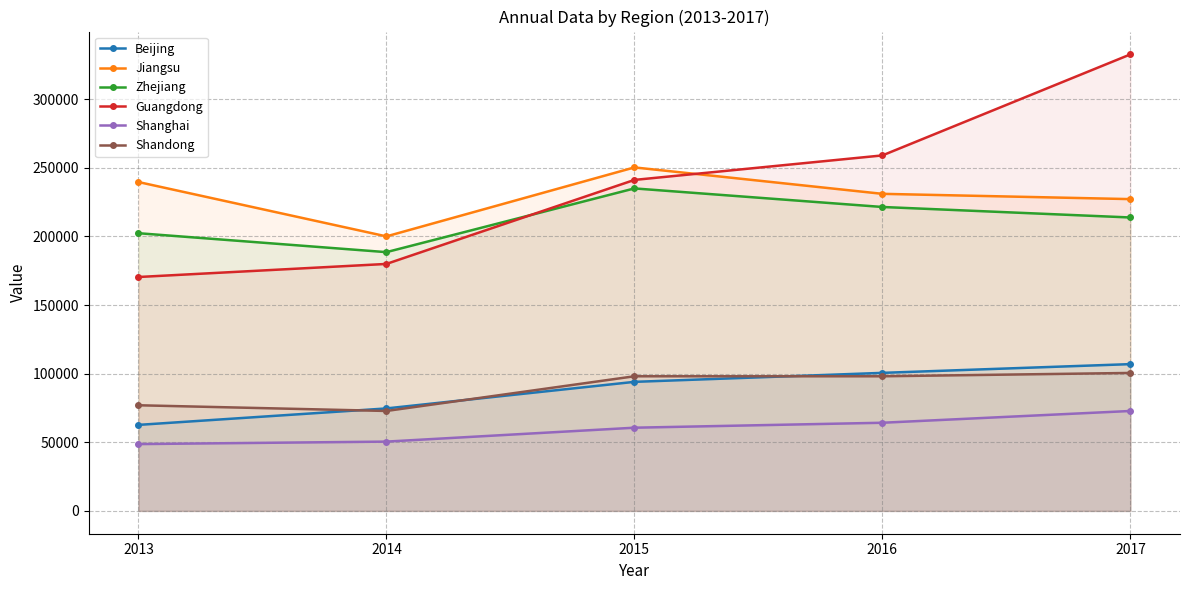

True or false: Beijing and Guangdong intersect in this chart.

False